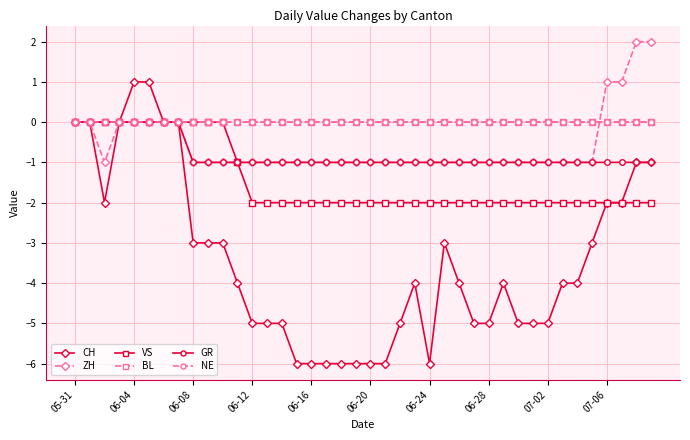

Which series has the largest range (max minus min)?

CH